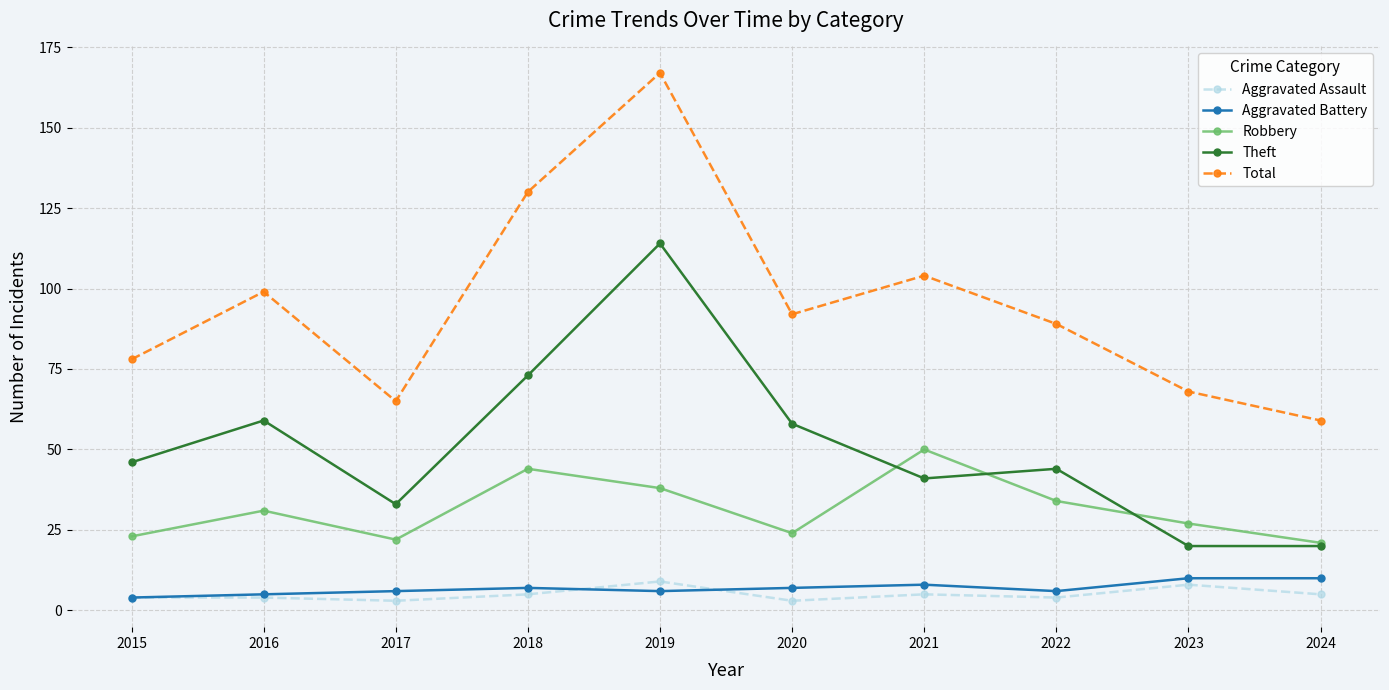

What is the value of the Aggravated Assault point at the 1st from the left?

4